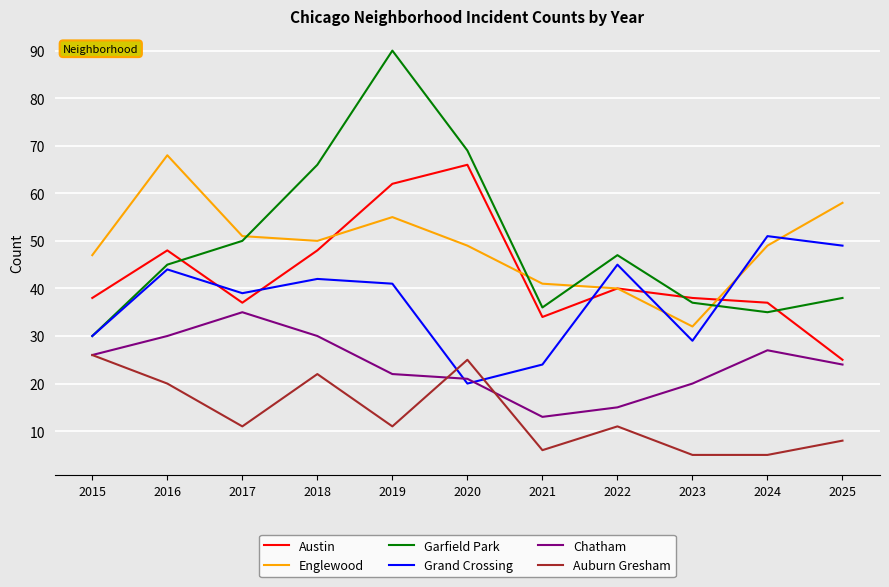

Where is the first local maximum for Austin?

2016